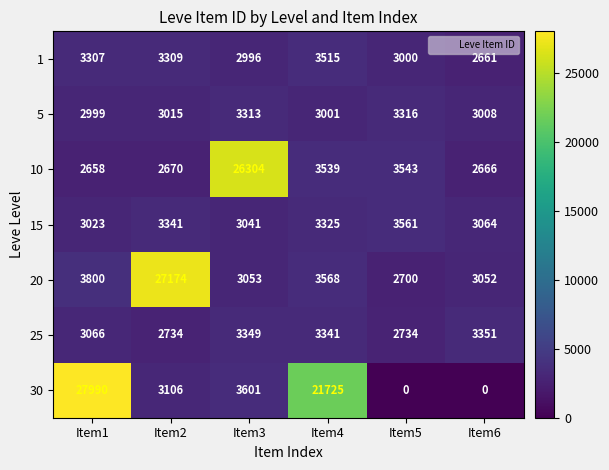

At which category is the sum across all series the highest?

Item1